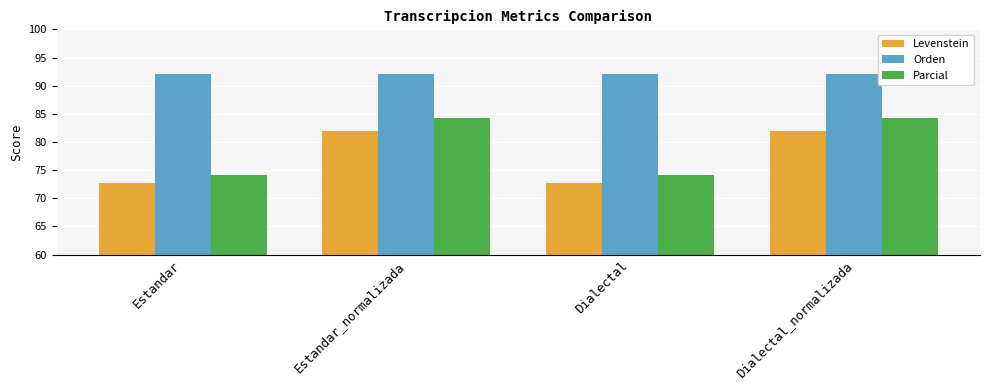

True or false: Levenstein has a value of 82.0 at Estandar_normalizada.

True